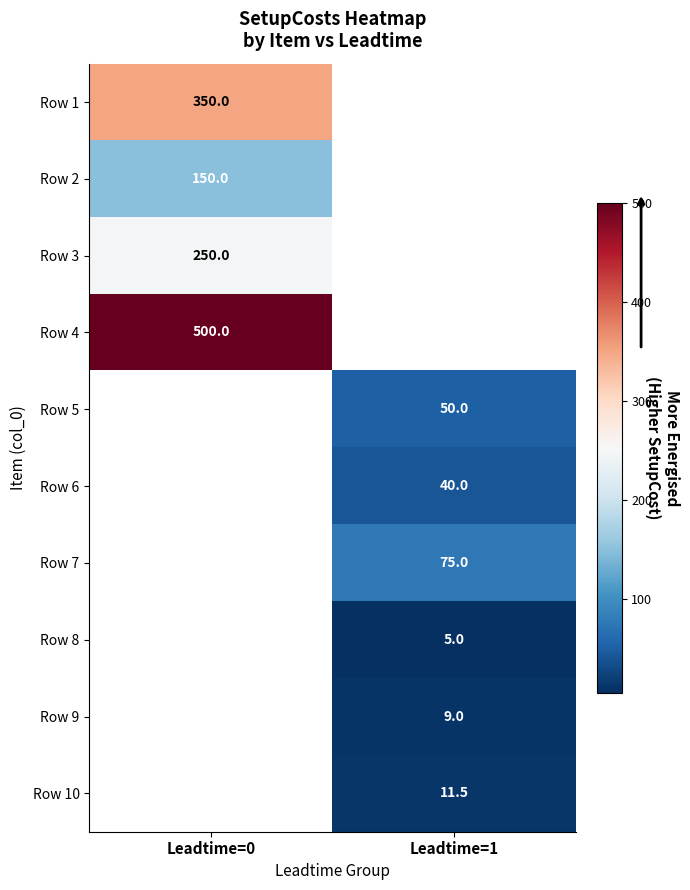

Is it true that Row 3 equals 100.0 at Leadtime=0?

False